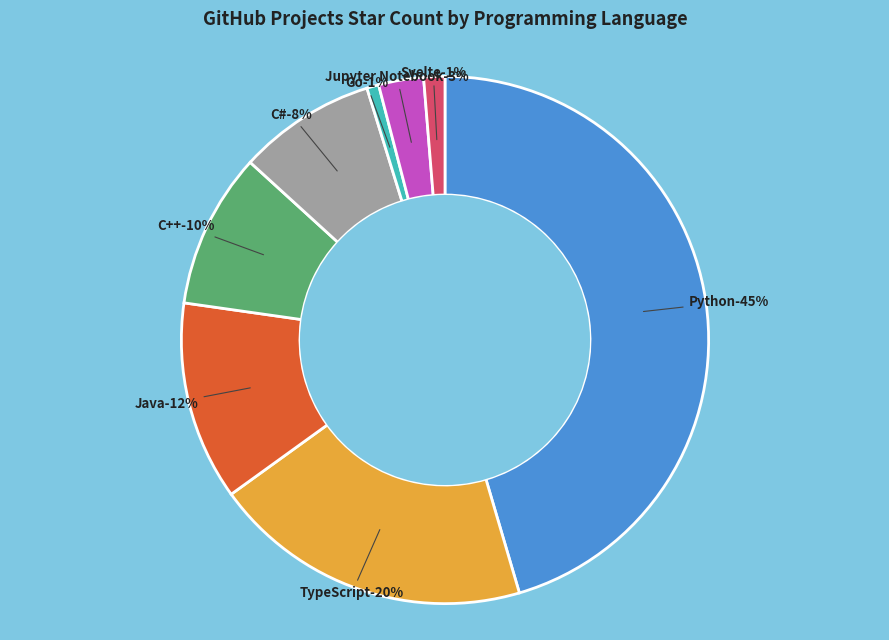

Which category has the smallest portion of the pie?

Go